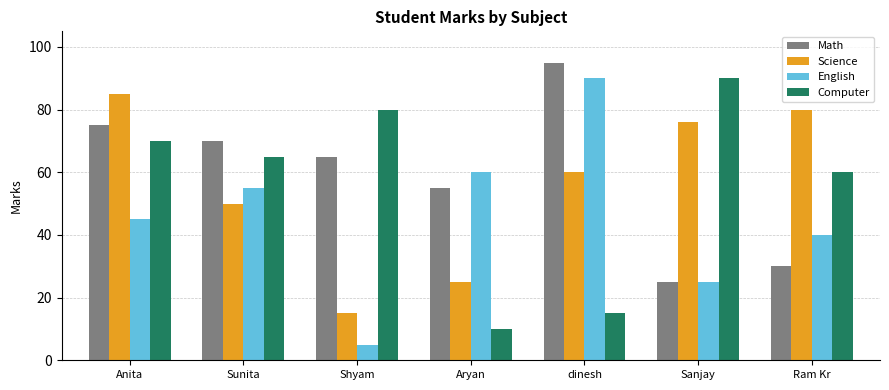

What is the label of the 6th bar from the left?

Sanjay